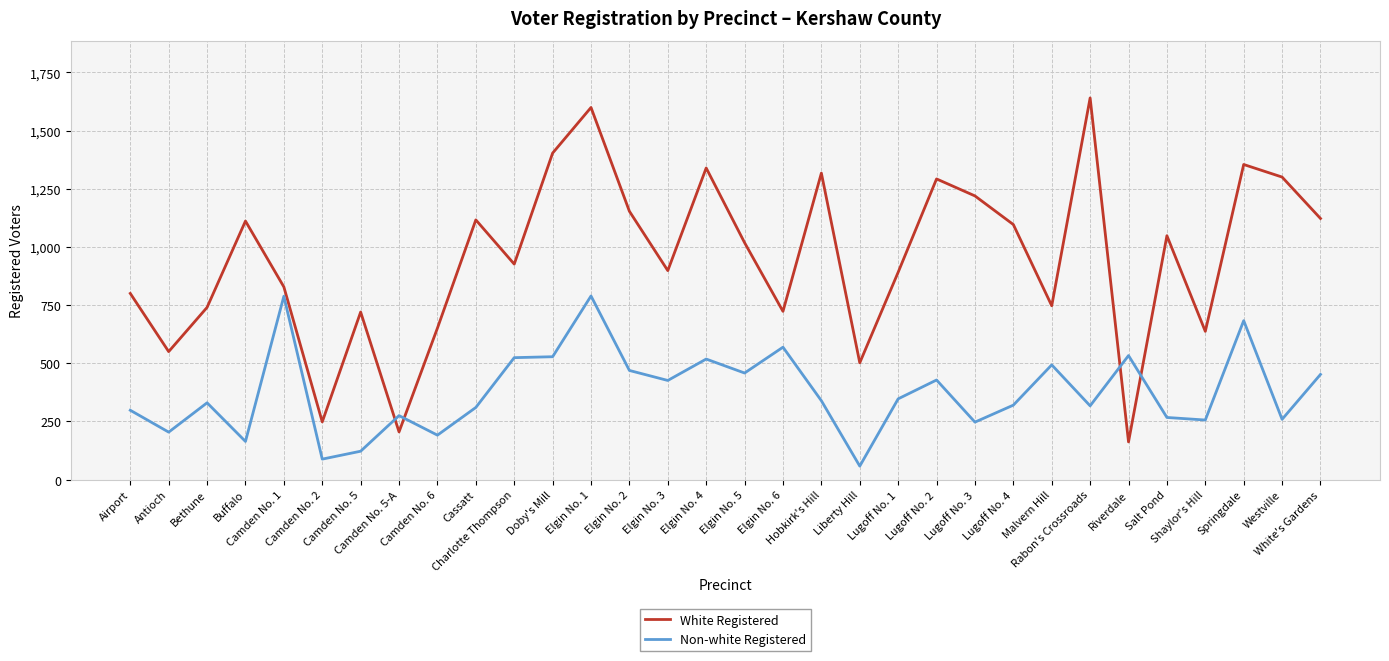

Is it true that Non-white Registered equals 426 at Elgin No. 3?

True